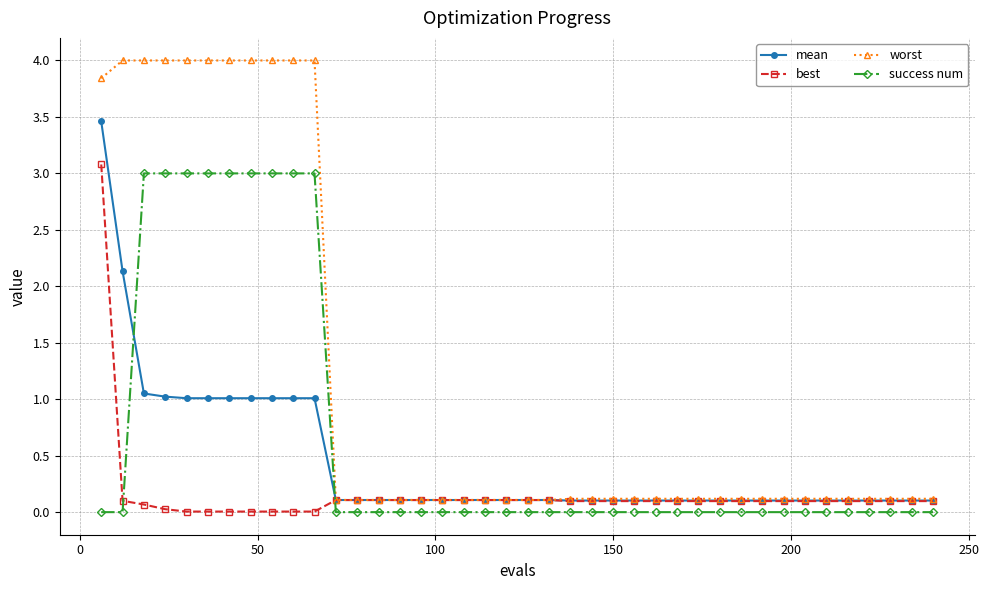

What is the value of the worst point at the 9th from the left?

4.0